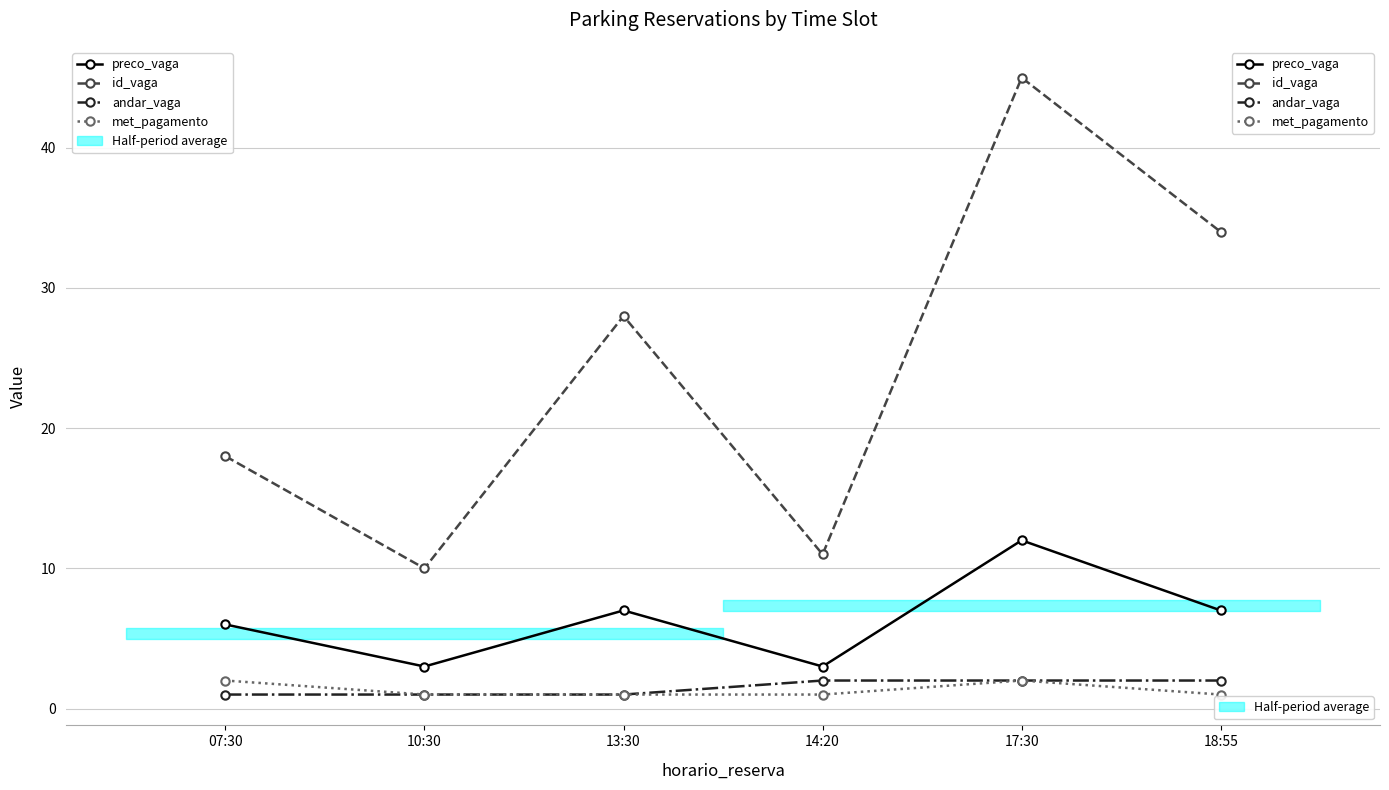

Rank the series by their maximum value, from lowest to highest.

andar_vaga, met_pagamento, preco_vaga, id_vaga